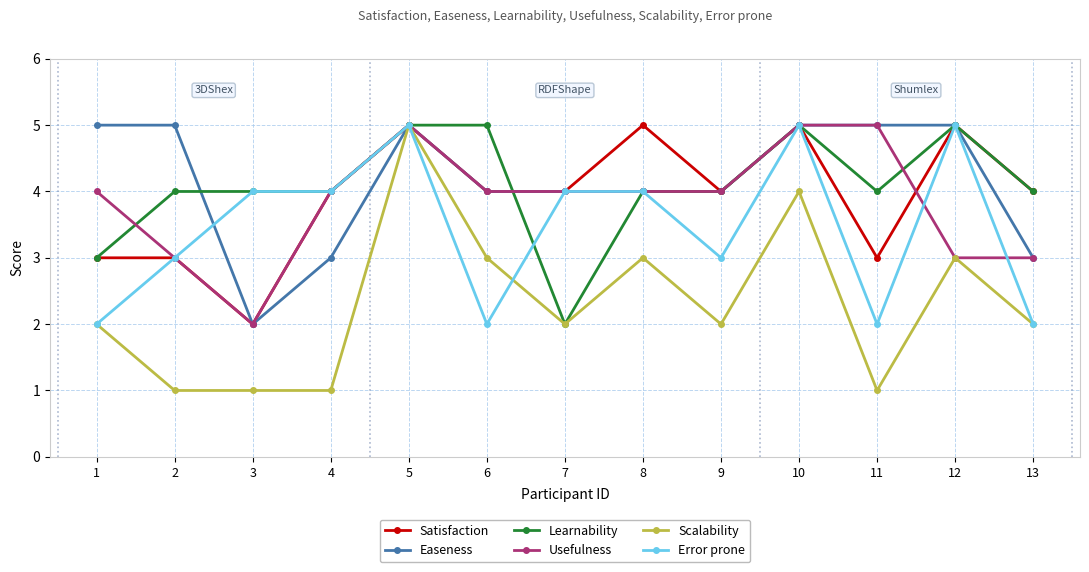

What is the smallest value displayed?

1